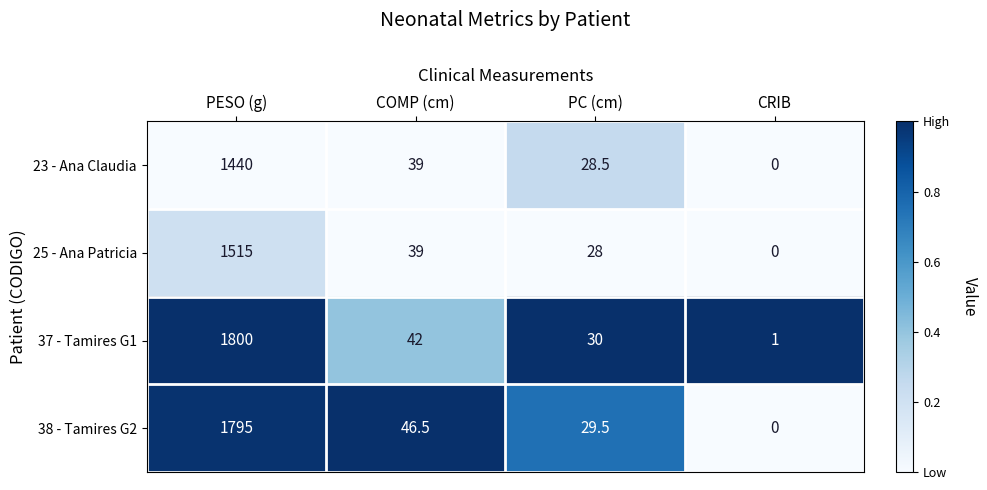

Which series has the largest total across all categories?

37 - Tamires G1